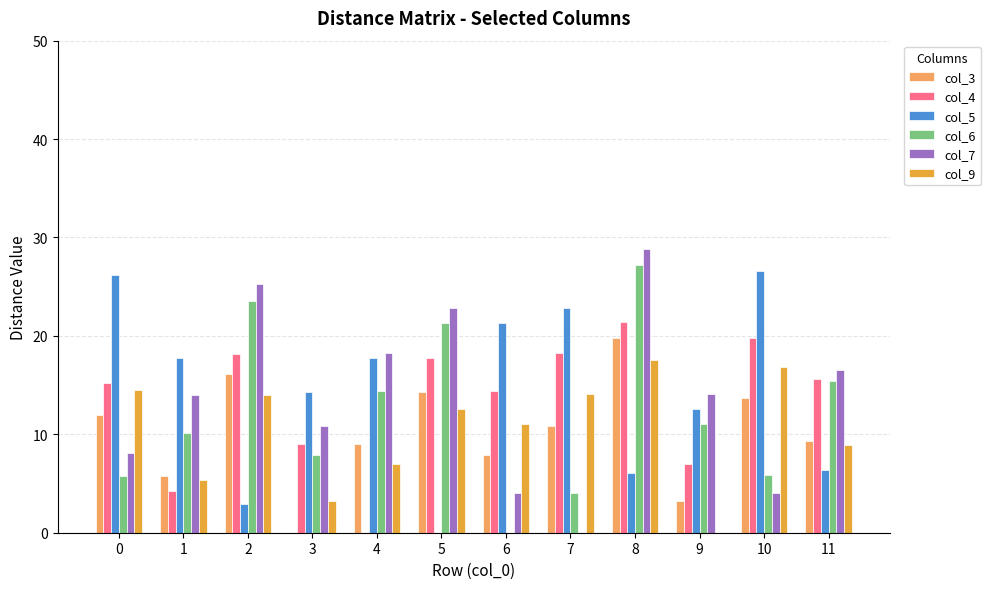

What is the sum of all col_6 values?

146.6